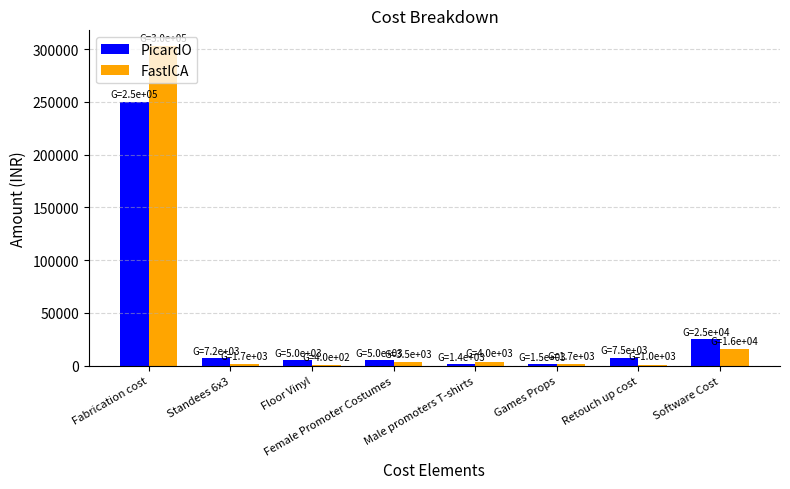

Between Fabrication cost and Male promoters T-shirts, which series saw the biggest shift?

FastICA